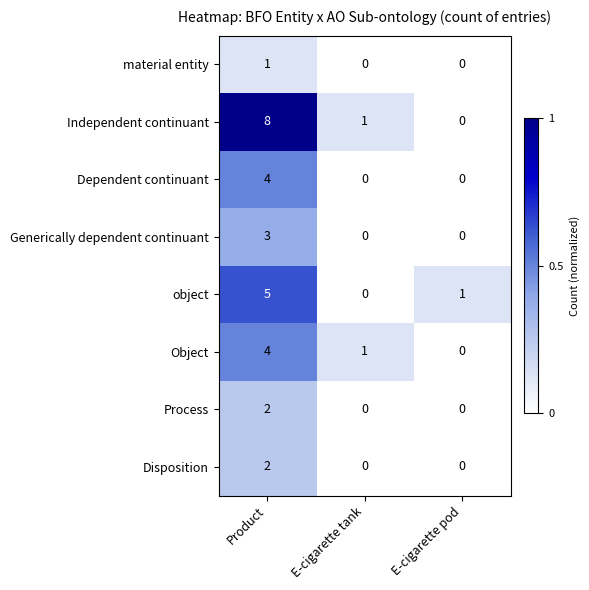

Which series has the largest total across all categories?

Independent continuant